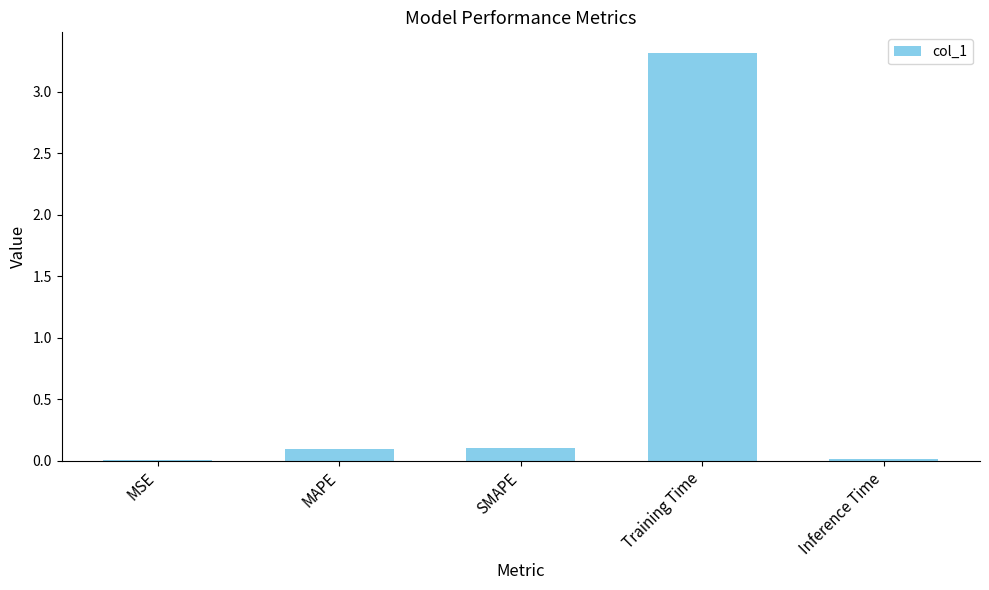

The chart shows a value of 0.1 at SMAPE. True or false?

True